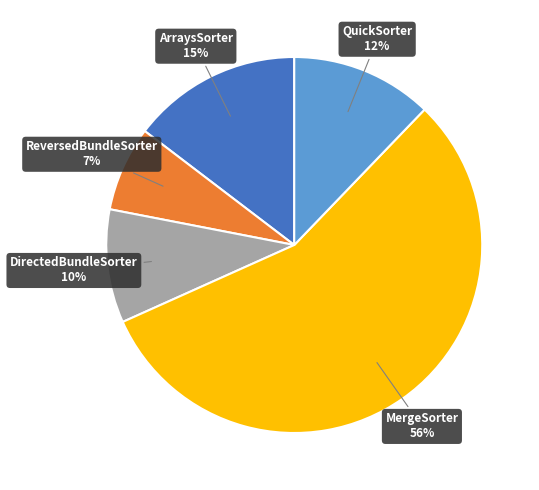

Is there a majority slice in this chart?

Yes